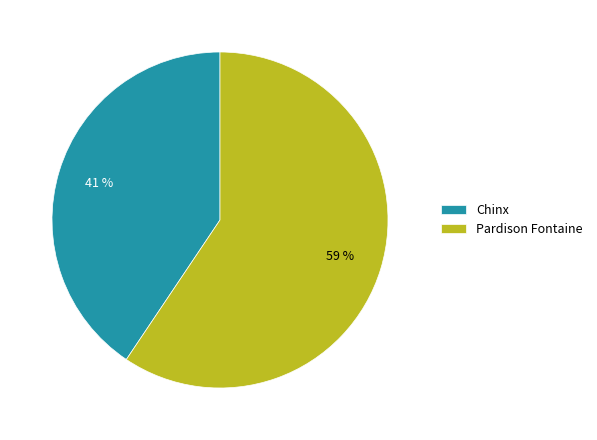

To the nearest percent, what portion does Chinx represent?

41%